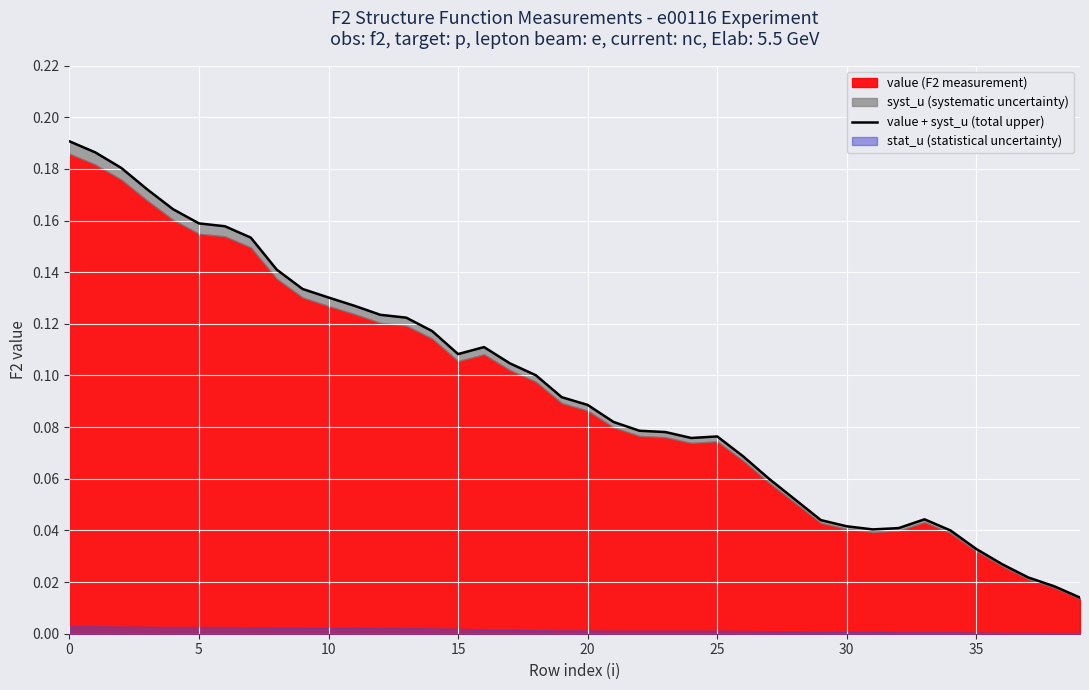

At which label is the value closest to 0?

39